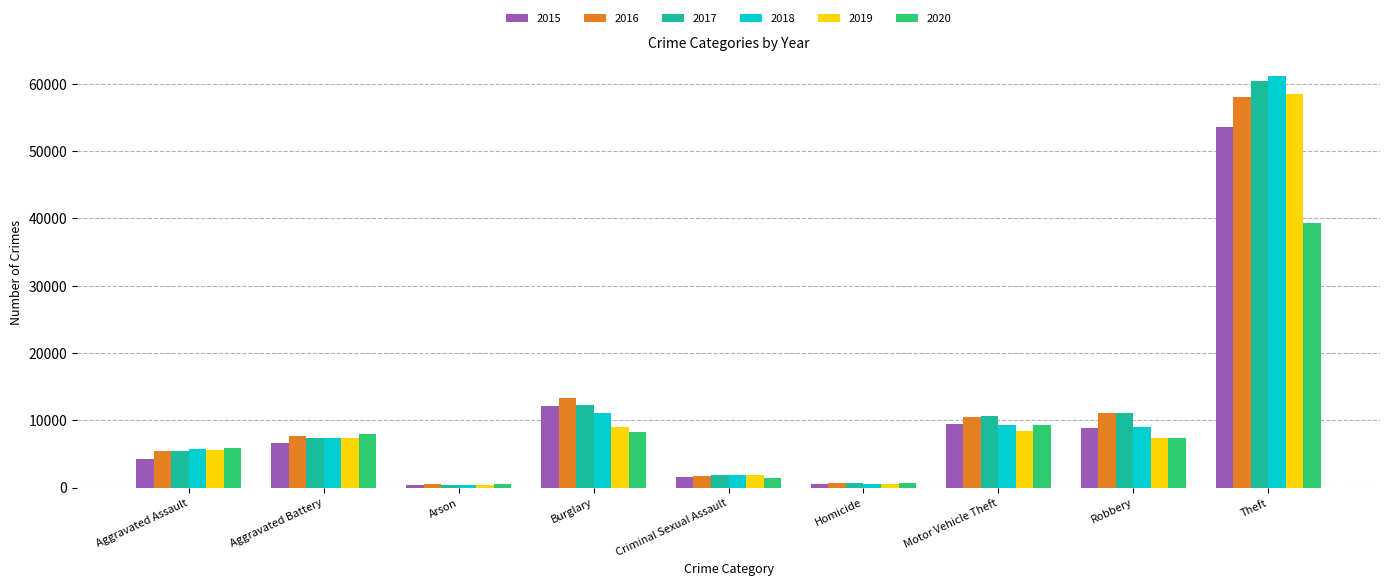

What is the spread (max minus min) of values at Theft?

21824